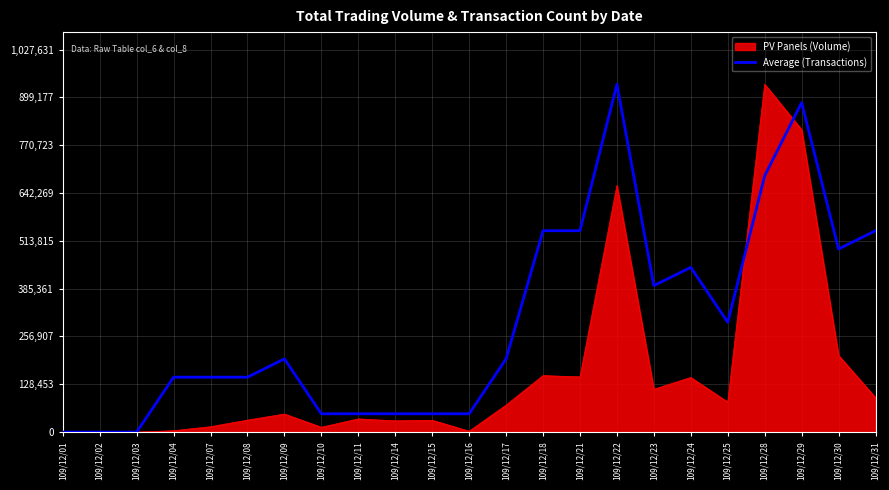

At which label does Average (Transactions) reach its peak?

109/12/22